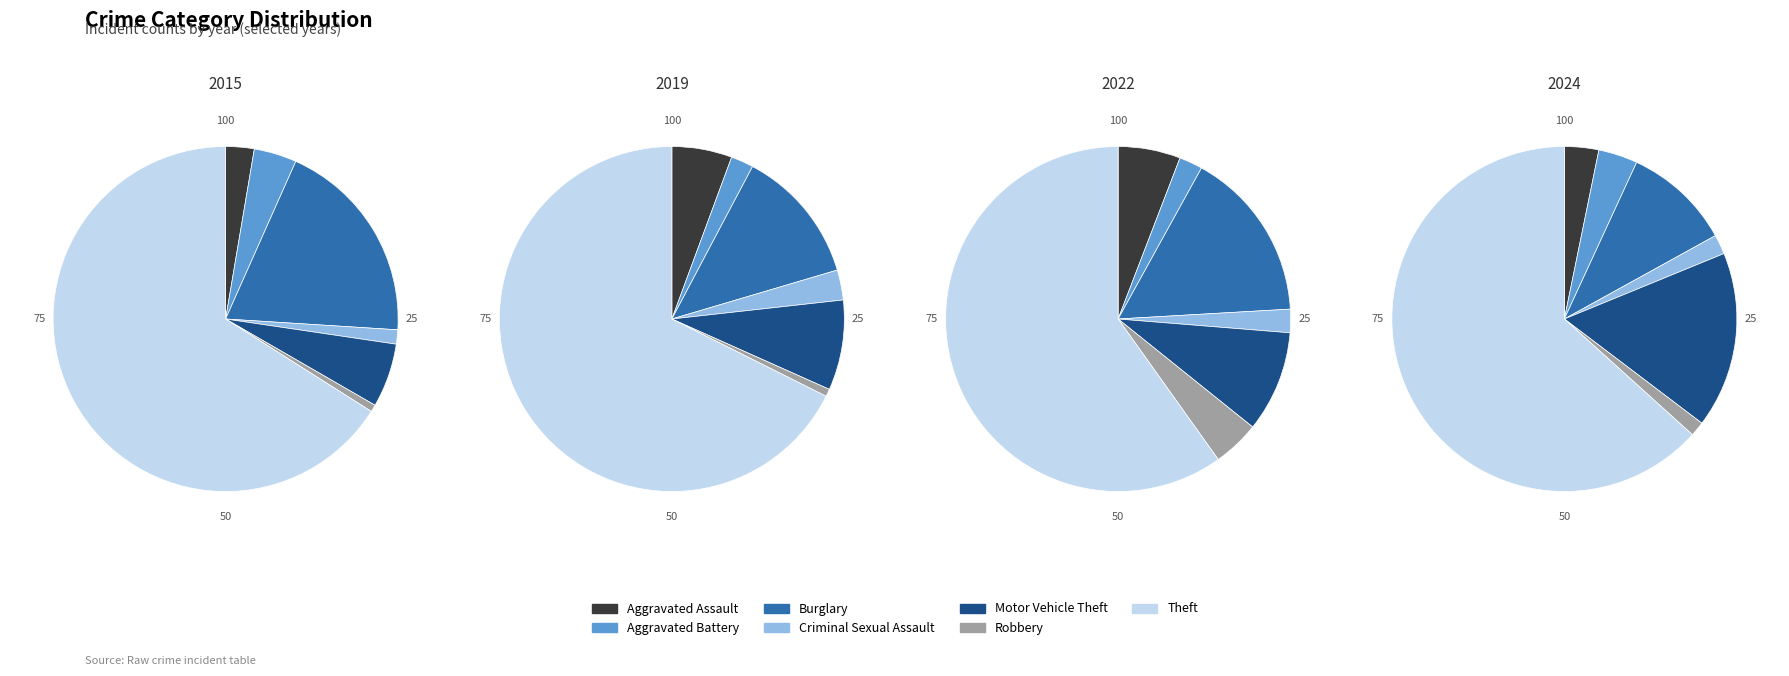

What is the difference between the highest and lowest values at Theft?

56